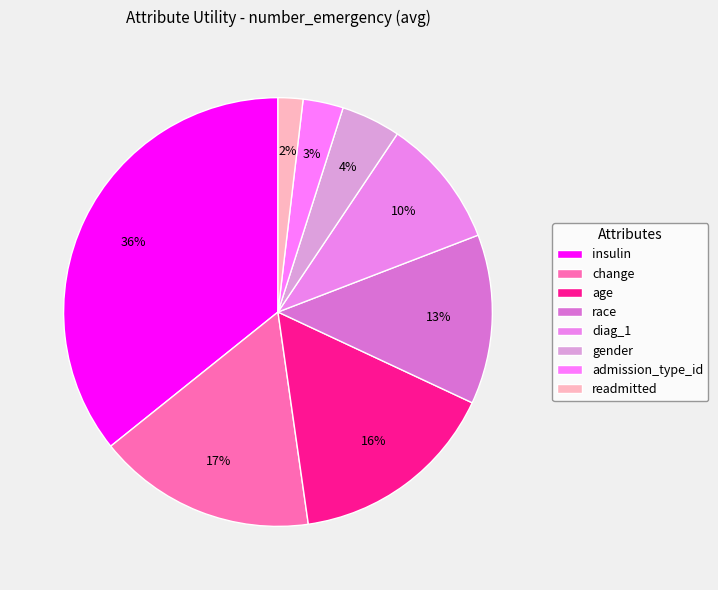

True or false: age accounts for 16% of the total.

True